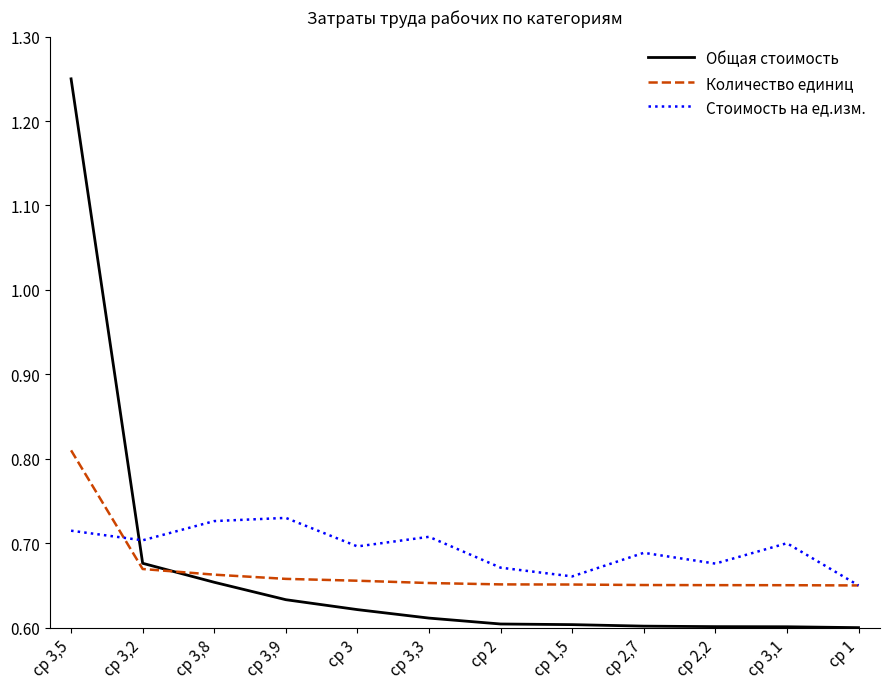

What are all the series names shown in the legend?

Общая стоимость, Количество единиц, Стоимость на ед.изм.